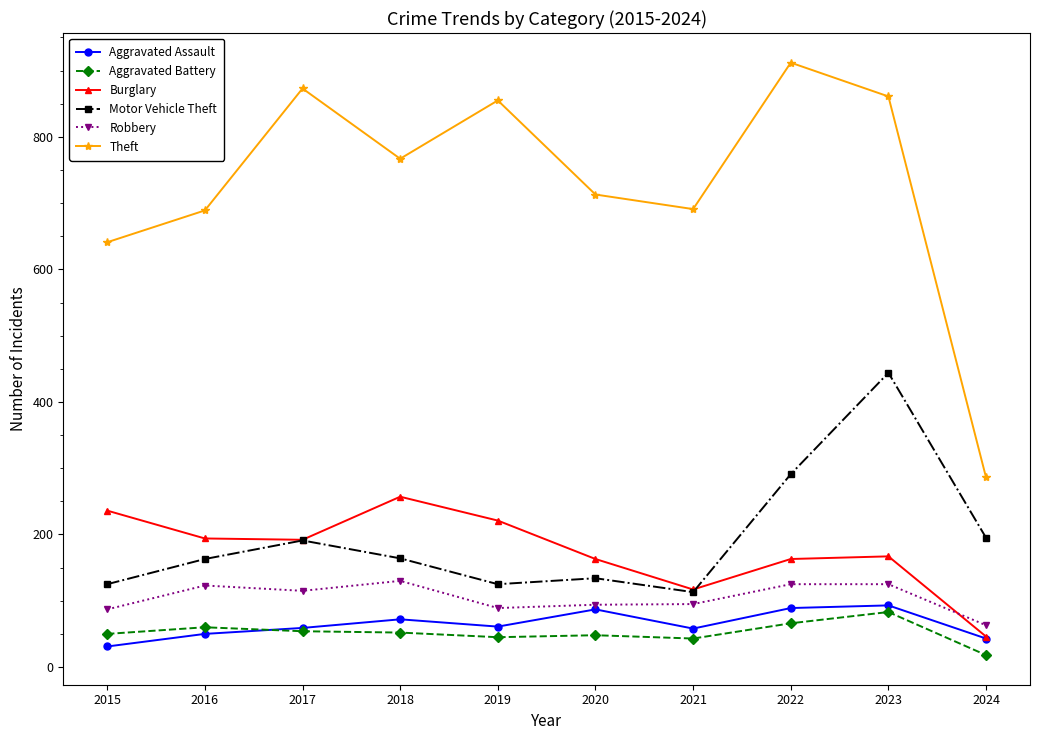

What is the spread (max minus min) of values at 2015?

610